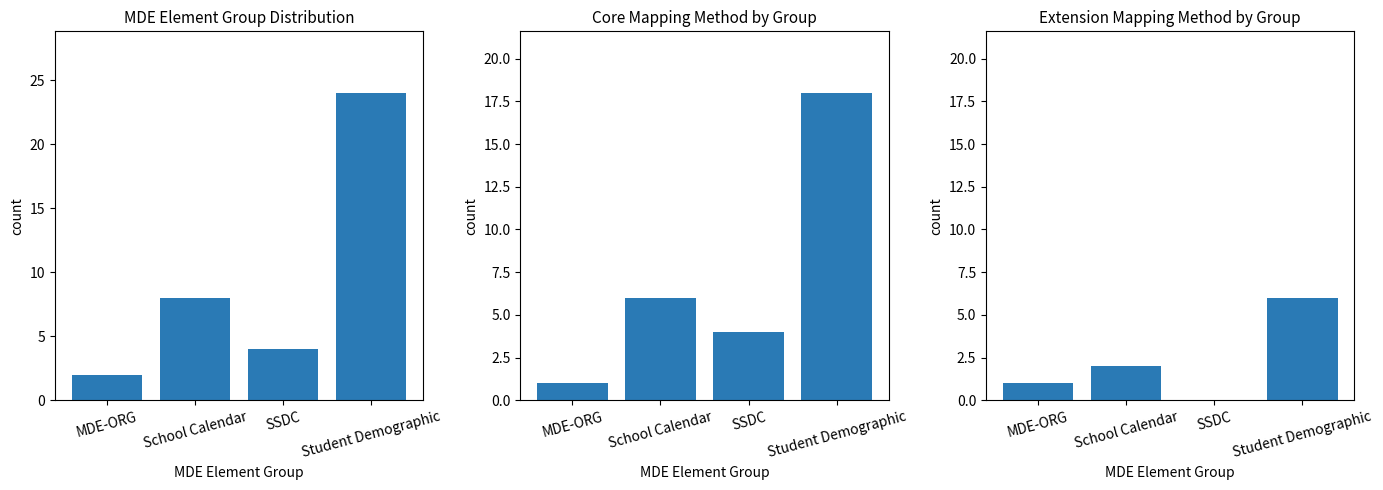

What is the maximum value for Core?

18